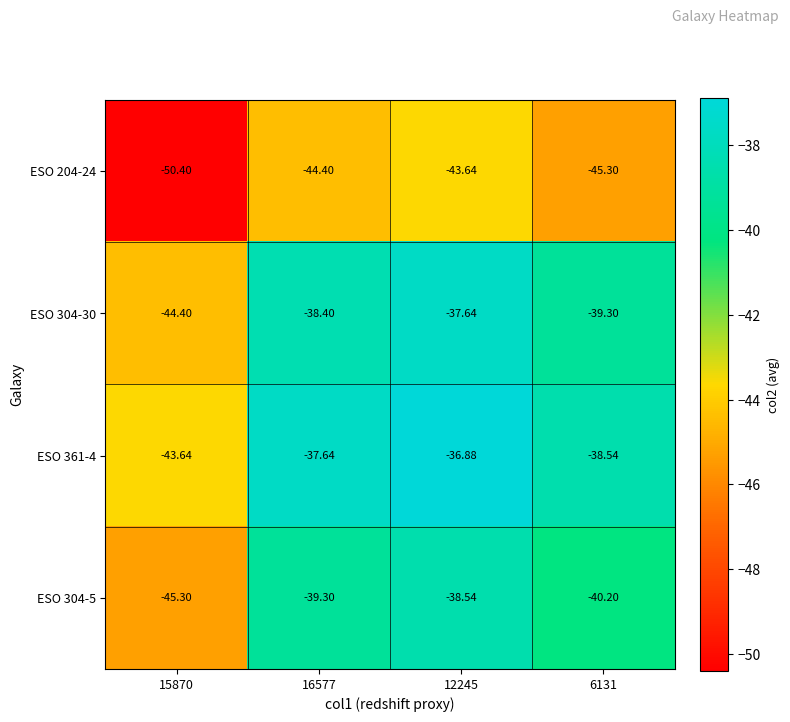

Is the value of ESO 204-24 at 6131 greater than the value of ESO 361-4 at 16577?

No